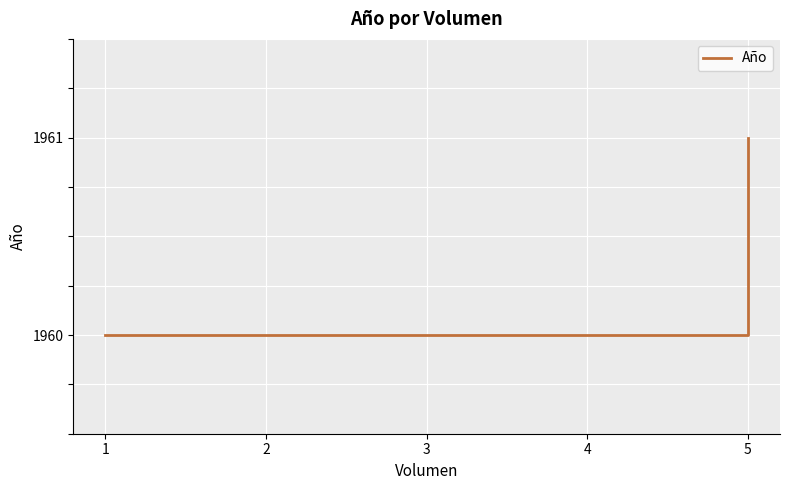

What is the minimum value shown in the chart?

1960